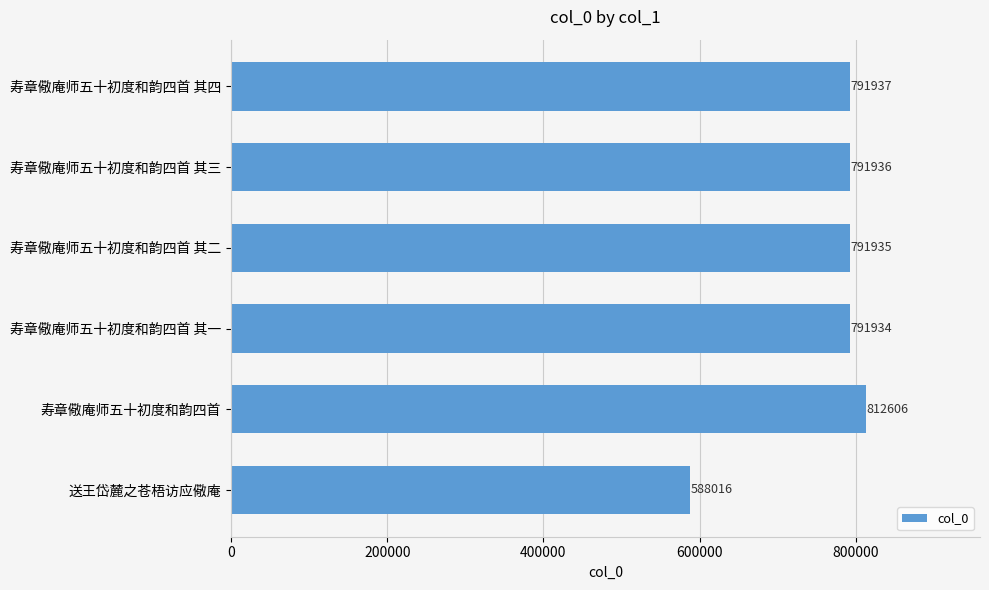

Approximately how many times larger is the value at 寿章儆庵师五十初度和韵四首 compared to 寿章儆庵师五十初度和韵四首 其四?

1.0